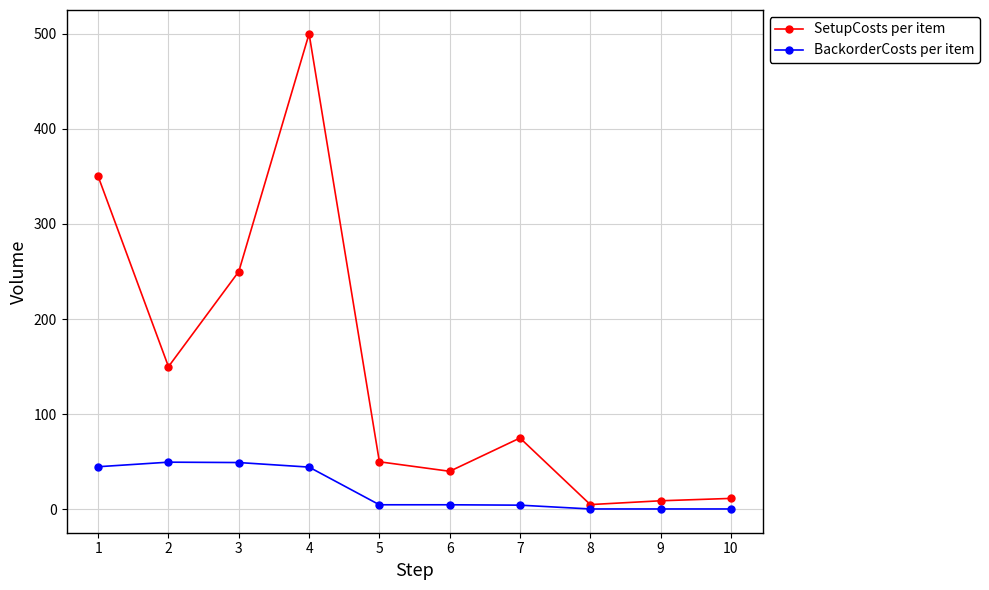

What are all the series names shown in the legend?

SetupCosts per item, BackorderCosts per item